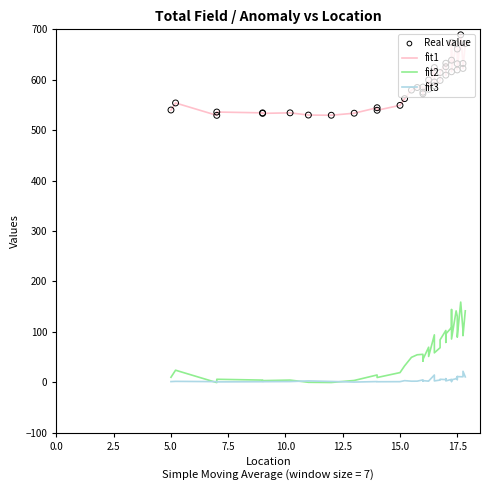

Which series reaches the minimum Y coordinate?

fit2